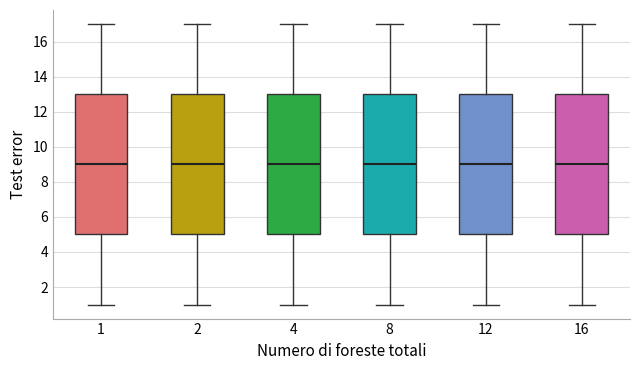

Reading left to right, read every box against the y-axis: the position of its median line, the range the box covers, and the ends of its whiskers. The values are not printed on the chart, so give them approximately, as read against the axis.

1: median 9, box 5 to 13, whiskers 1 to 17
2: median 9, box 5 to 13, whiskers 1 to 17
4: median 9, box 5 to 13, whiskers 1 to 17
8: median 9, box 5 to 13, whiskers 1 to 17
12: median 9, box 5 to 13, whiskers 1 to 17
16: median 9, box 5 to 13, whiskers 1 to 17